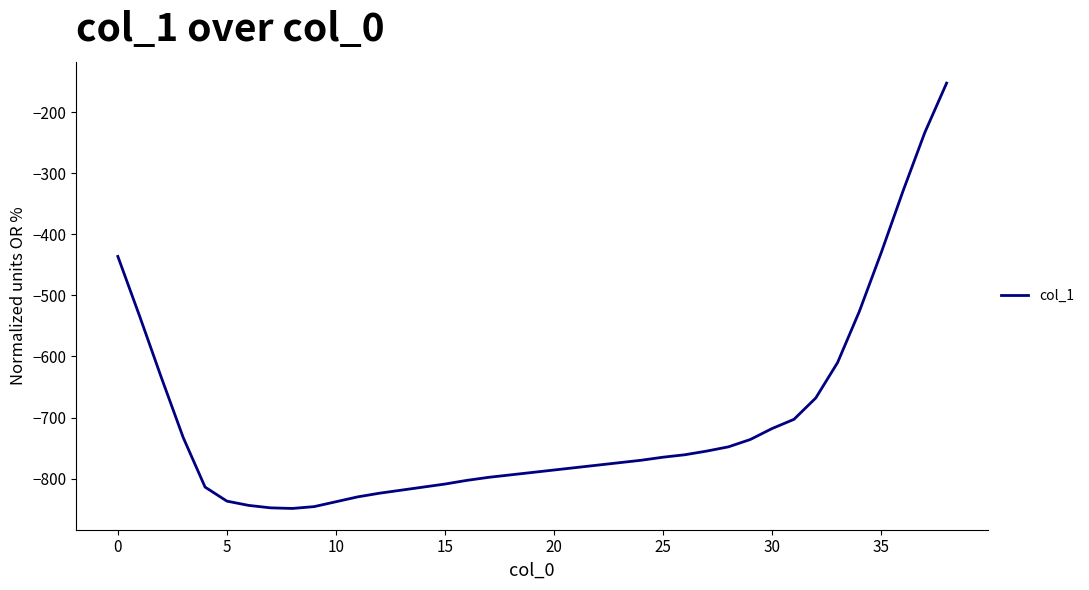

What is the minimum value shown in the chart?

-849